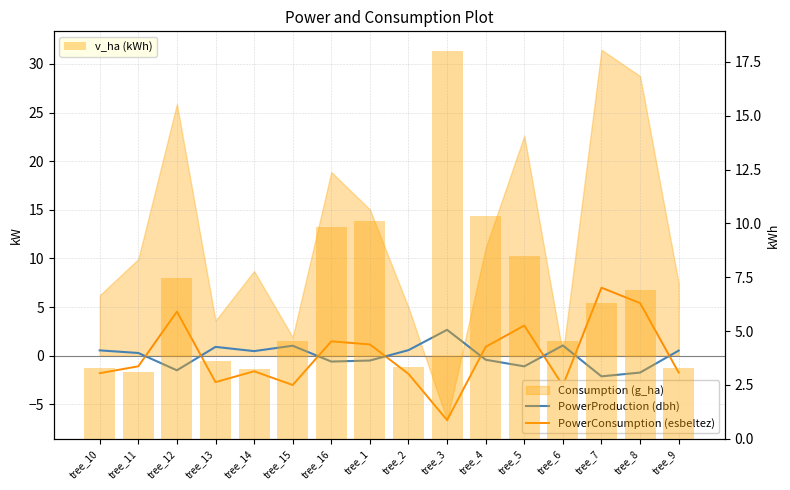

The v_ha (kWh) series shows 11.9 at tree_8. True or false?

False